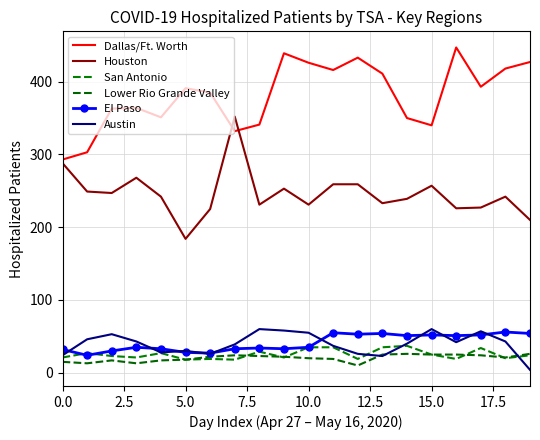

What is the difference between the maximum and minimum values in the Houston series?

168